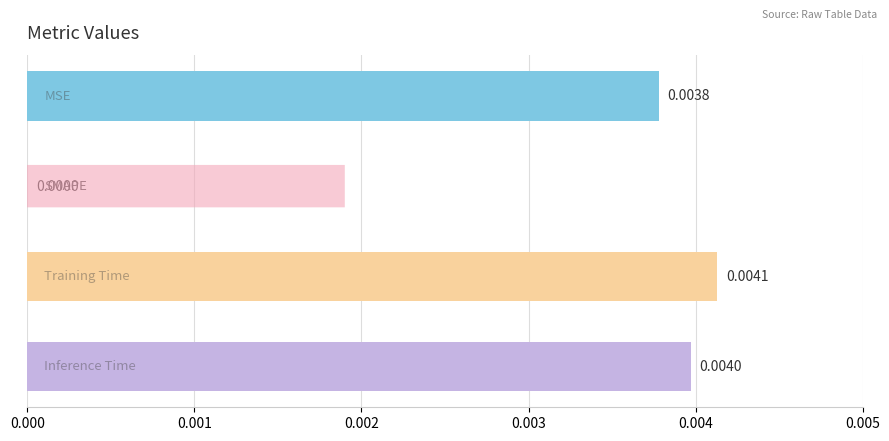

How many data points does each series have?

4